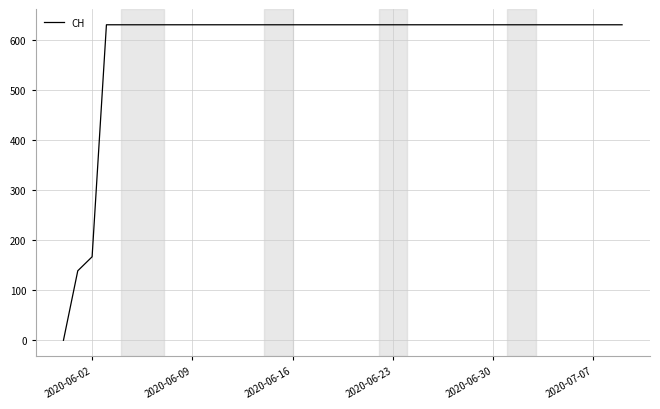

What is the greatest value displayed?

631